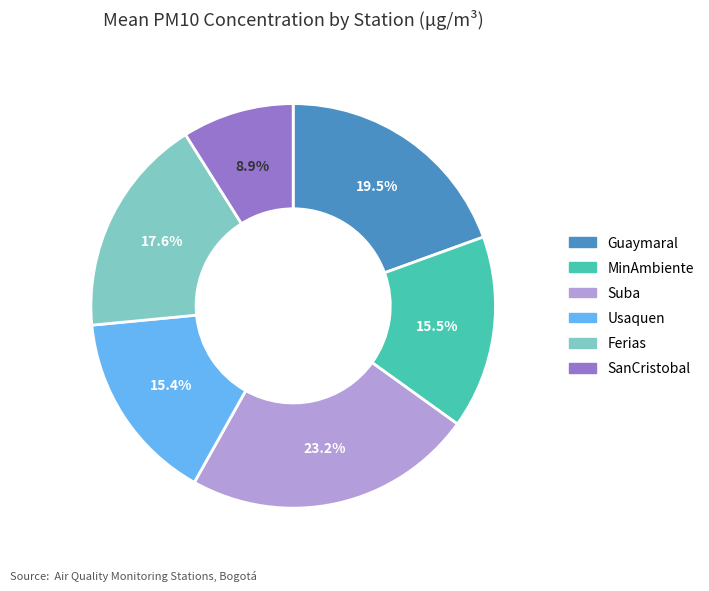

Which has a higher value, Usaquen or SanCristobal?

Usaquen